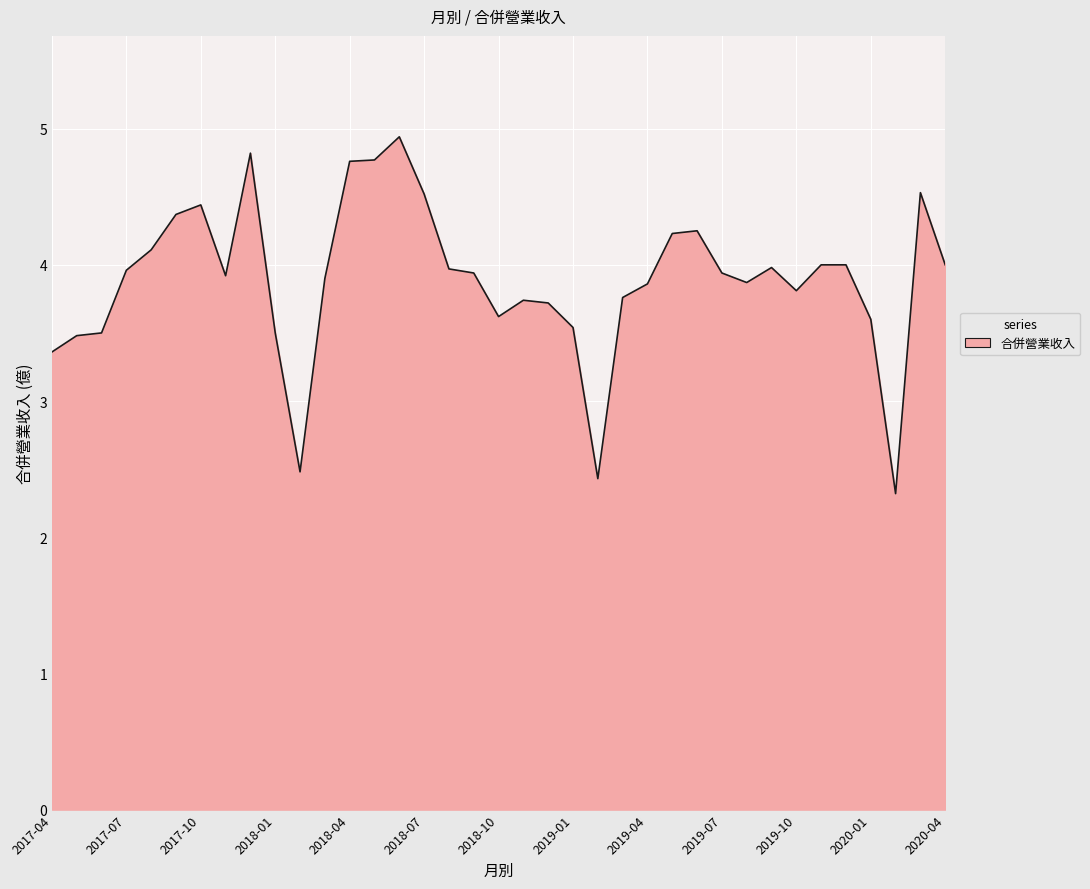

What is the greatest value displayed?

4.9